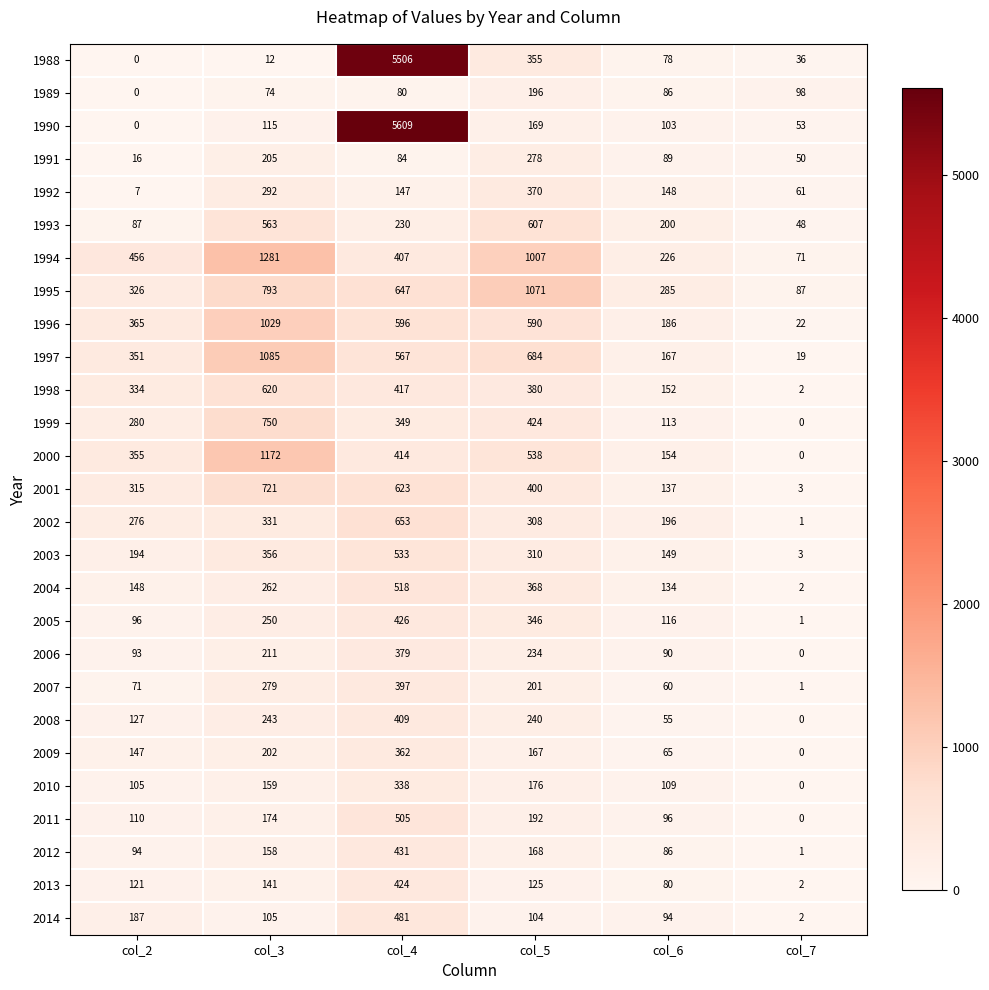

The value of 1991 at col_6 is 89. True or false?

True